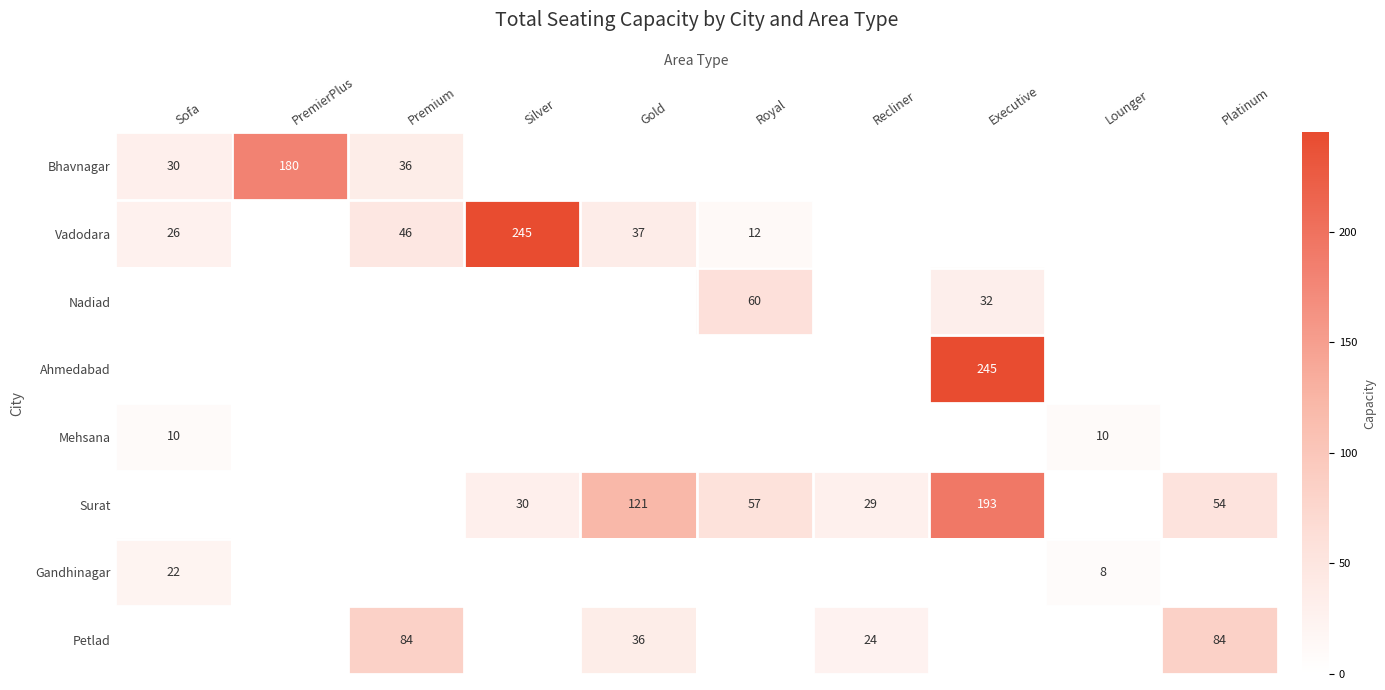

What is the difference between the highest and lowest values at Sofa?

30